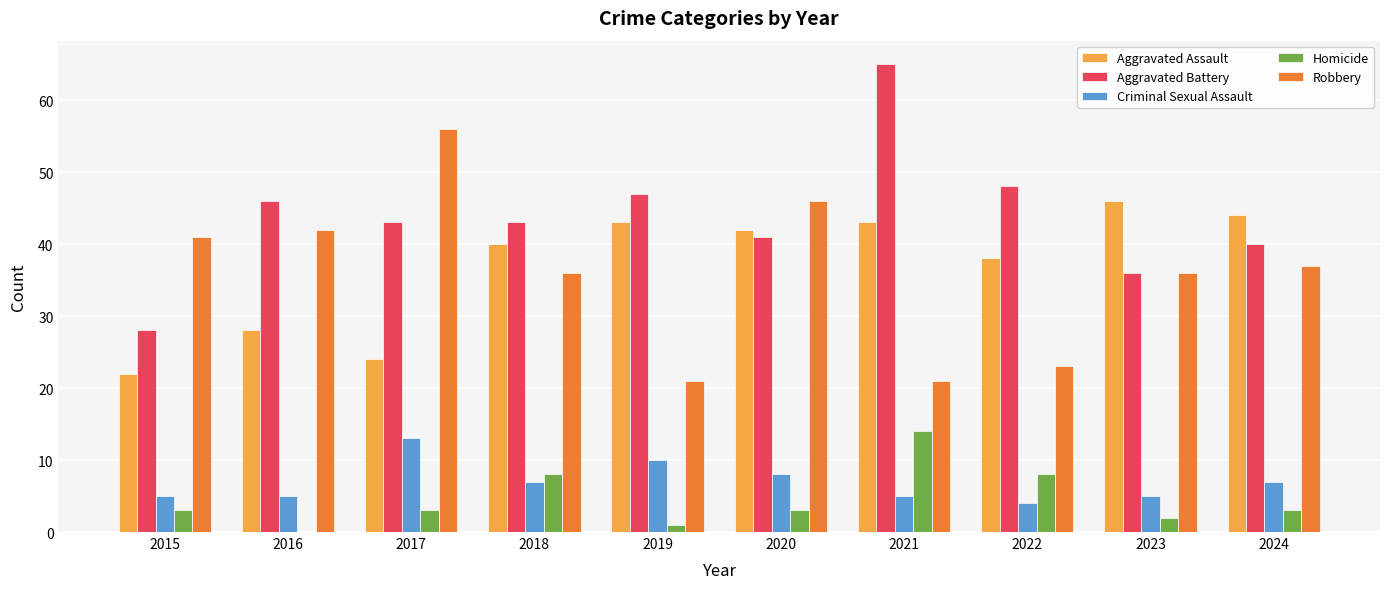

At which label is Criminal Sexual Assault closest to 8?

2020